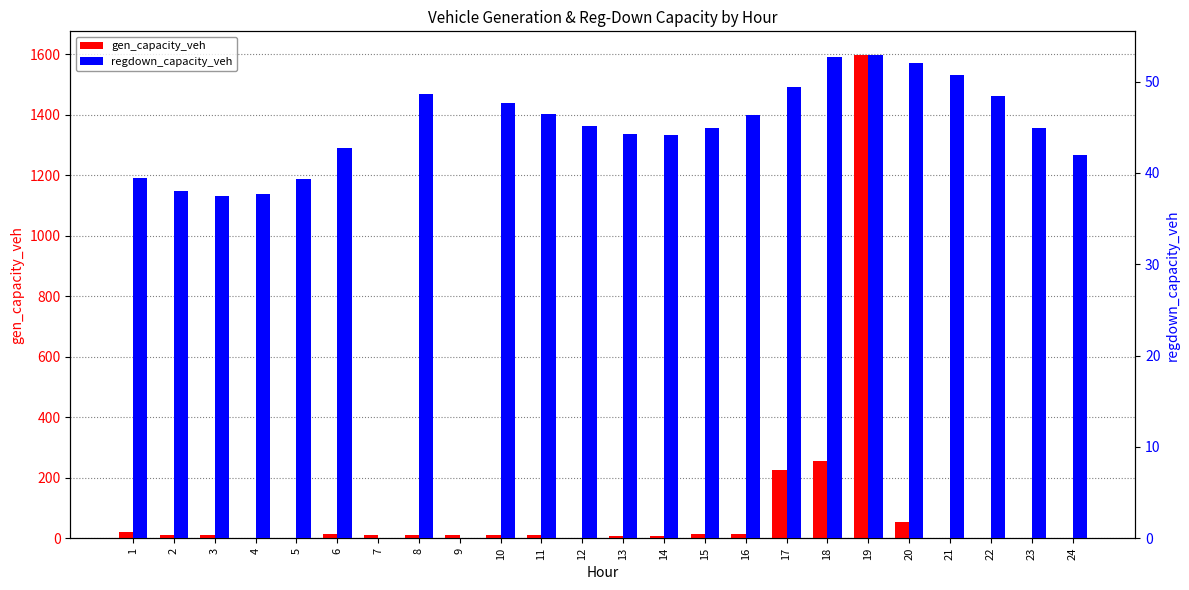

Reading left to right, transcribe all the data shown in this chart.

gen_capacity_veh: 1=21.1	2=9.0	3=12.0	4=0.0	5=0.0	6=15.4	7=12.0	8=12.0	9=12.0	10=9.0	11=9.0	12=0.0	13=6.5	14=6.0	15=15.1	16=14.7	17=226.0	18=255.1	19=1596.6	20=54.2	21=0.0	22=0.0	23=0.0	24=0.0
regdown_capacity_veh: 1=39.4	2=38.1	3=37.5	4=37.7	5=39.3	6=42.7	7=0.0	8=48.6	9=0.0	10=47.7	11=46.5	12=45.1	13=44.3	14=44.2	15=44.9	16=46.4	17=49.5	18=52.7	19=52.9	20=52.1	21=50.7	22=48.5	23=44.9	24=41.9